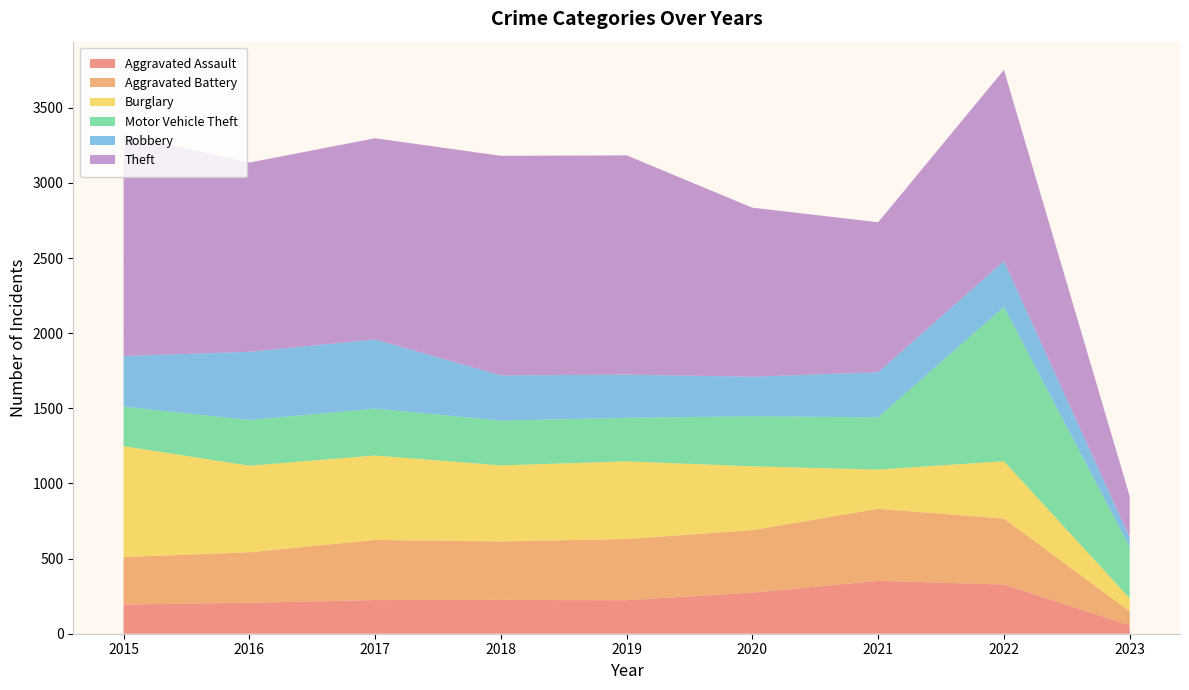

Reading right to left, what are all the values shown in this chart?

Aggravated Assault: 56	327	352	273	223	225	224	206	194
Aggravated Battery: 93	439	479	416	407	389	400	336	316
Burglary: 87	382	261	425	517	506	562	576	738
Motor Vehicle Theft: 340	1027	348	333	290	298	312	304	263
Robbery: 66	304	300	263	287	301	460	454	337
Theft: 273	1273	998	1125	1459	1461	1339	1259	1474